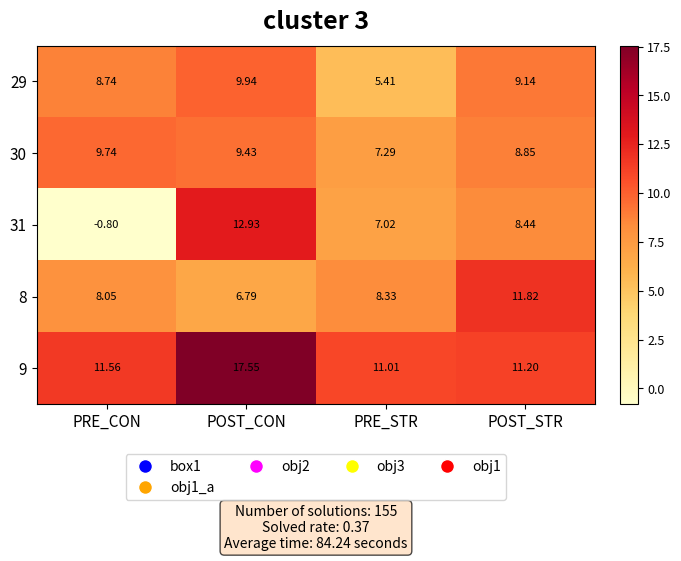

At which category is the sum across all series the highest?

POST_CON